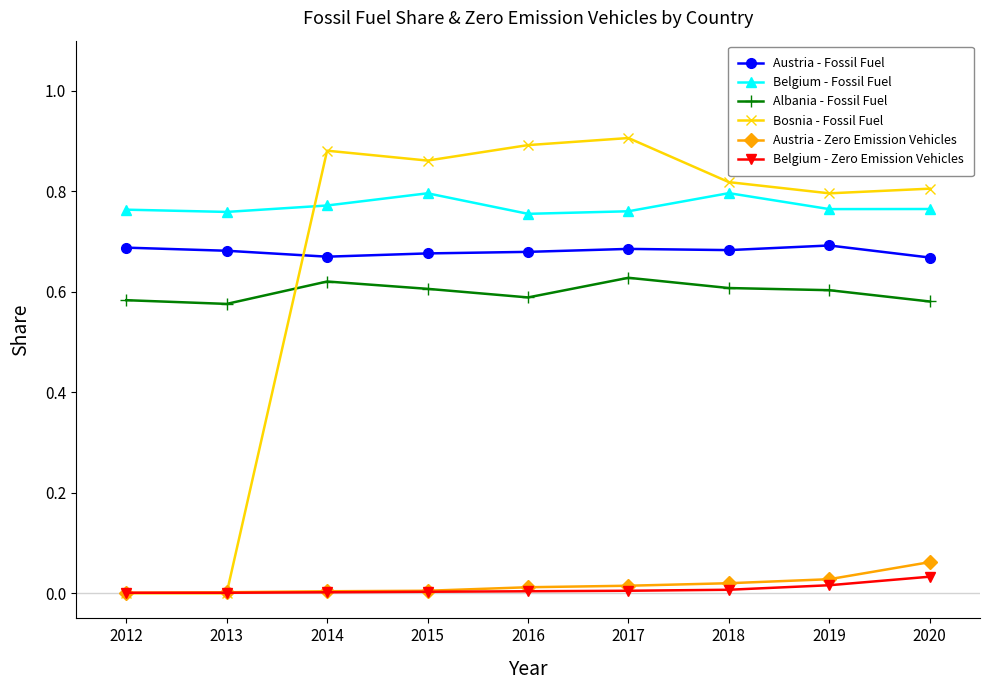

In Bosnia - Fossil Fuel, how many points are higher than both neighbors (excluding endpoints)?

2